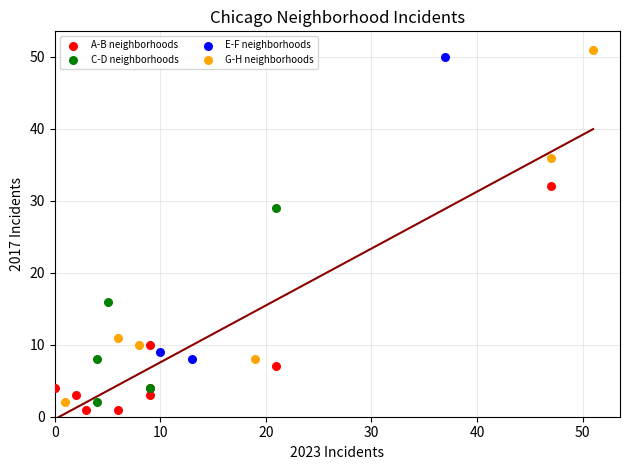

Which series has the largest Y range (max minus min)?

G-H neighborhoods